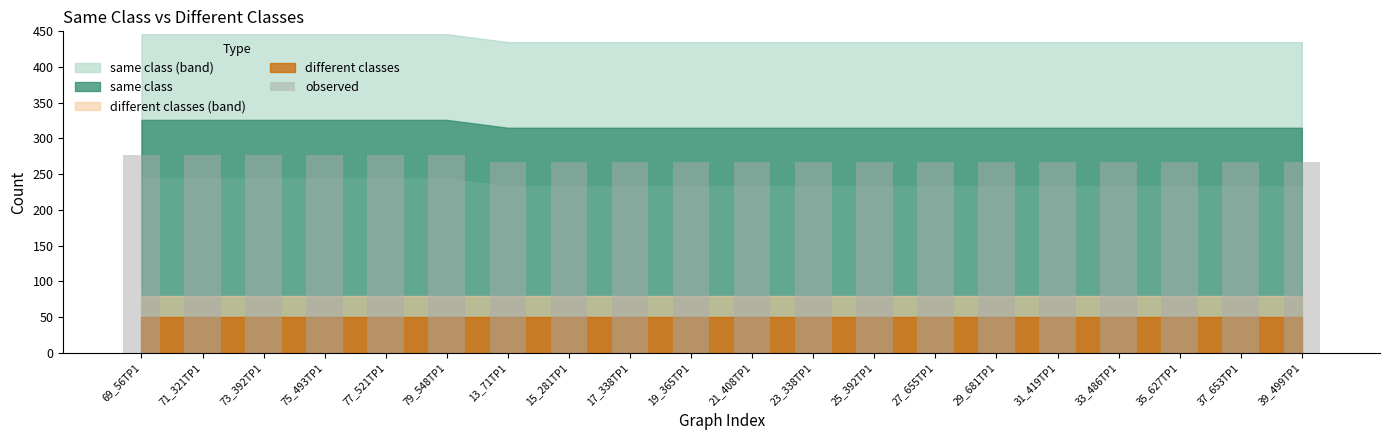

Does the chart contain stacked bars?

No